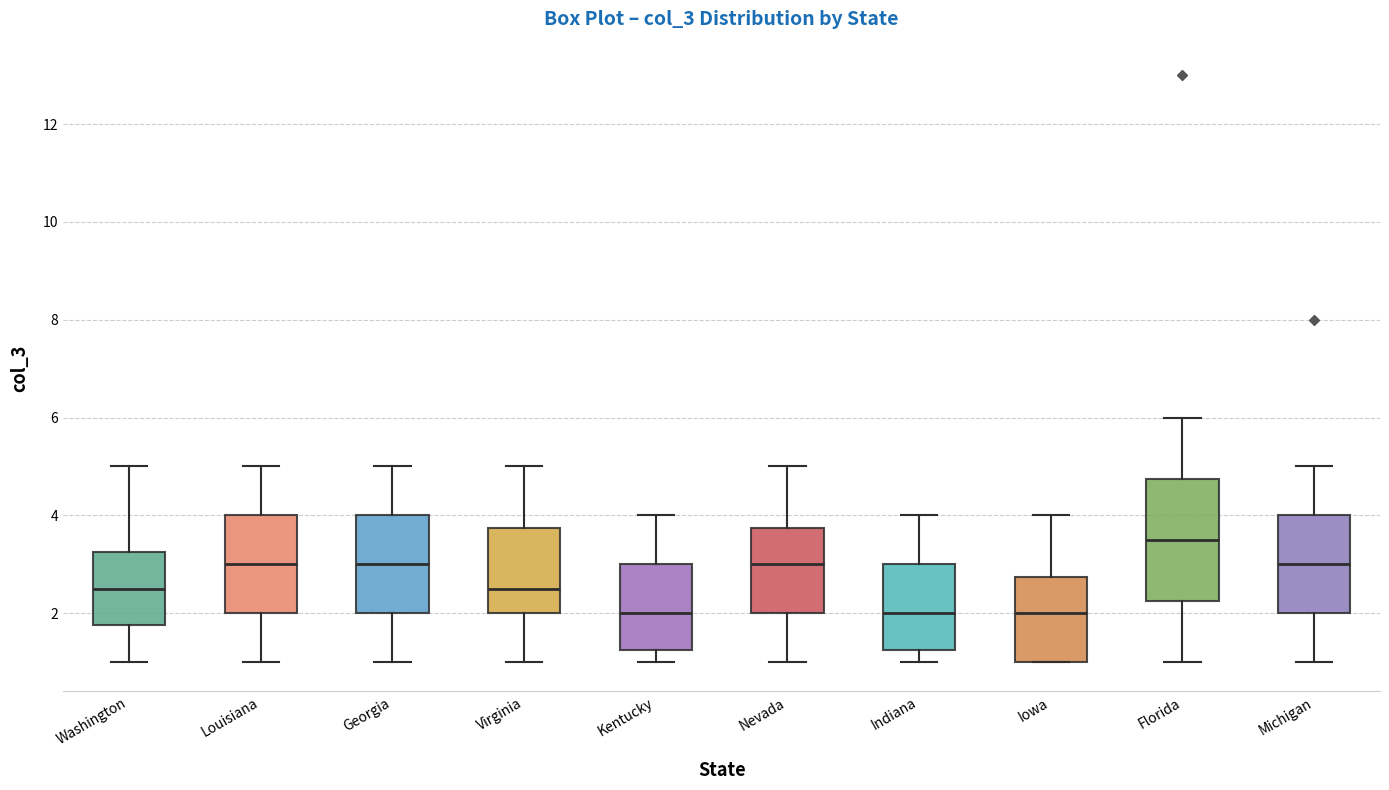

Reading left to right, read every box against the y-axis: the position of its median line, the range the box covers, and the ends of its whiskers. The values are not printed on the chart, so give them approximately, as read against the axis.

Washington: median 2.6, box 1.8 to 3.2, whiskers 1.0 to 5.0
Louisiana: median 3.0, box 2.0 to 4.0, whiskers 1.0 to 5.0
Georgia: median 3.0, box 2.0 to 4.0, whiskers 1.0 to 5.0
Virginia: median 2.6, box 2.0 to 3.8, whiskers 1.0 to 5.0
Kentucky: median 2.0, box 1.2 to 3.0, whiskers 1.0 to 4.0
Nevada: median 3.0, box 2.0 to 3.8, whiskers 1.0 to 5.0
Indiana: median 2.0, box 1.2 to 3.0, whiskers 1.0 to 4.0
Iowa: median 2.0, box 1.0 to 2.8, whiskers 1.0 to 4.0
Florida: median 3.6, box 2.2 to 4.8, whiskers 1.0 to 6.0
Michigan: median 3.0, box 2.0 to 4.0, whiskers 1.0 to 5.0